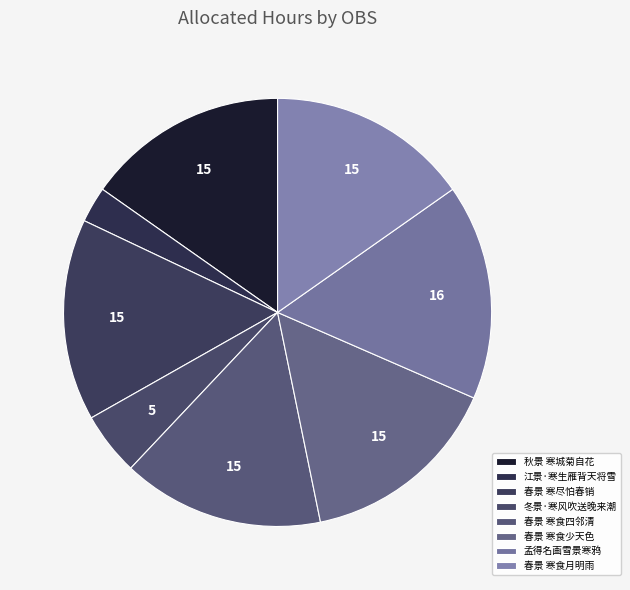

To the nearest percent, what is the difference between the largest and smallest slice percentages?

14%